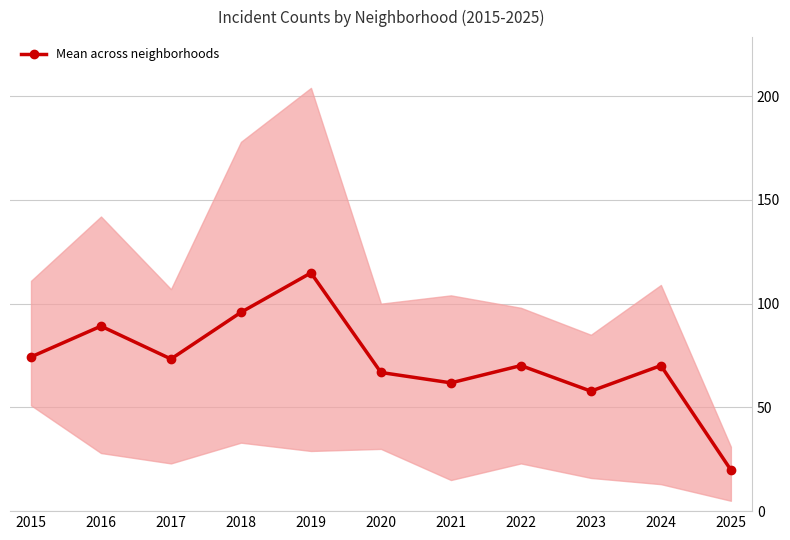

What is the minimum value shown in the chart?

19.8